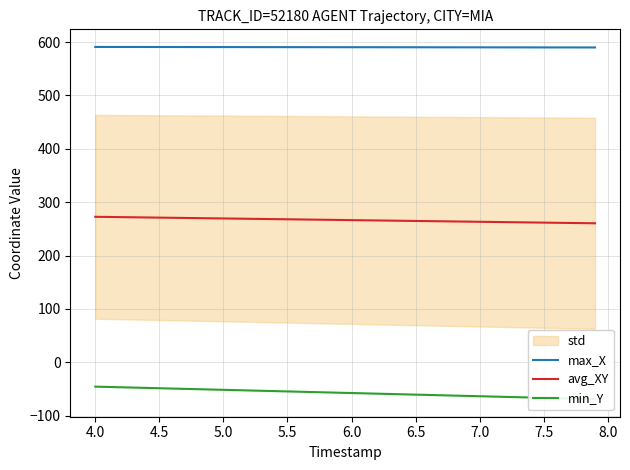

The value of max_X at 5.0 is 218.7. True or false?

False